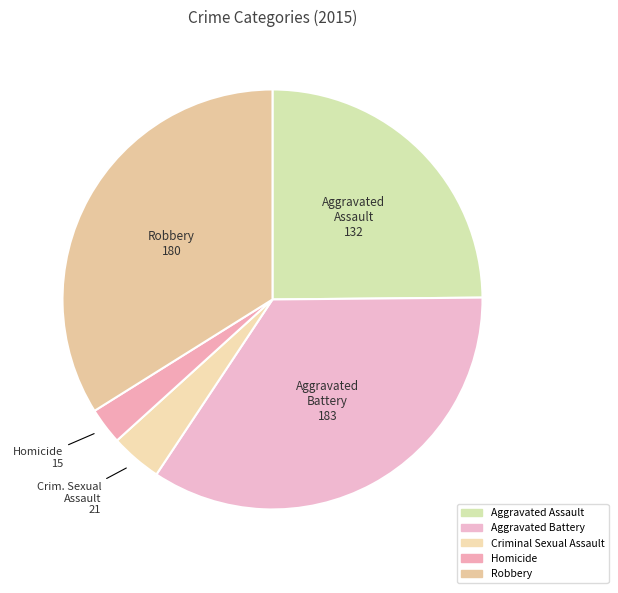

How many segments does this pie chart have?

5